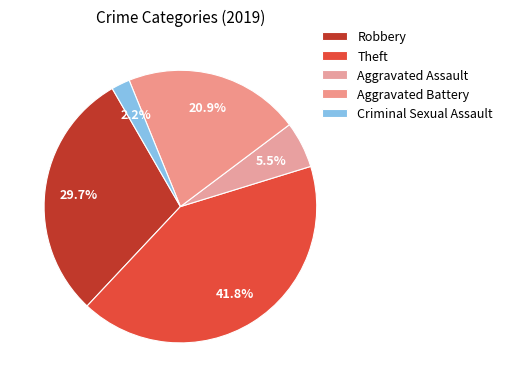

To the nearest percent, what is the difference between the Aggravated Battery and Theft slice percentages?

21%